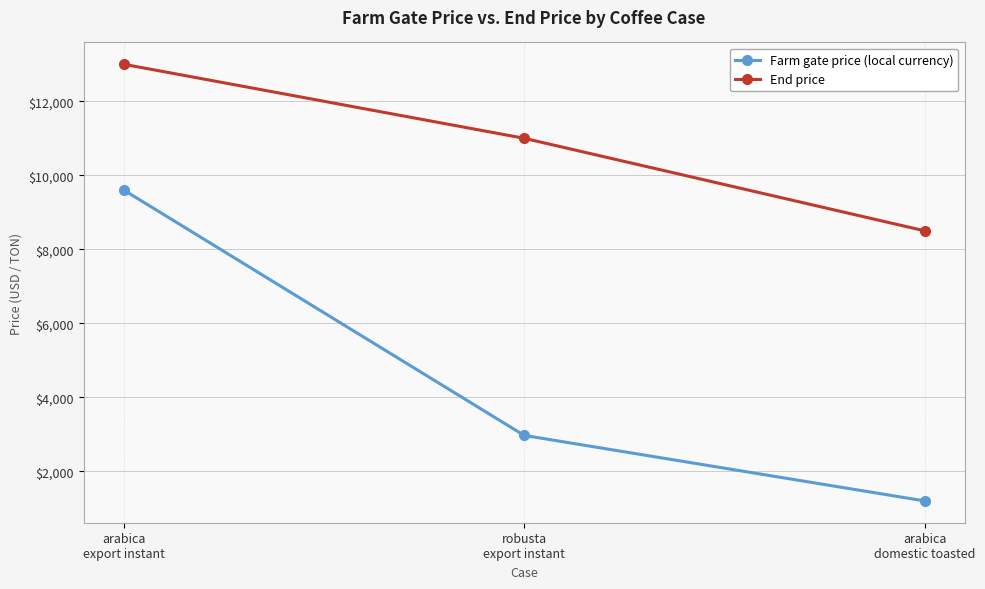

List the labels in order of Farm gate price (local currency) value, smallest first.

arabica
domestic toasted, robusta
export instant, arabica
export instant